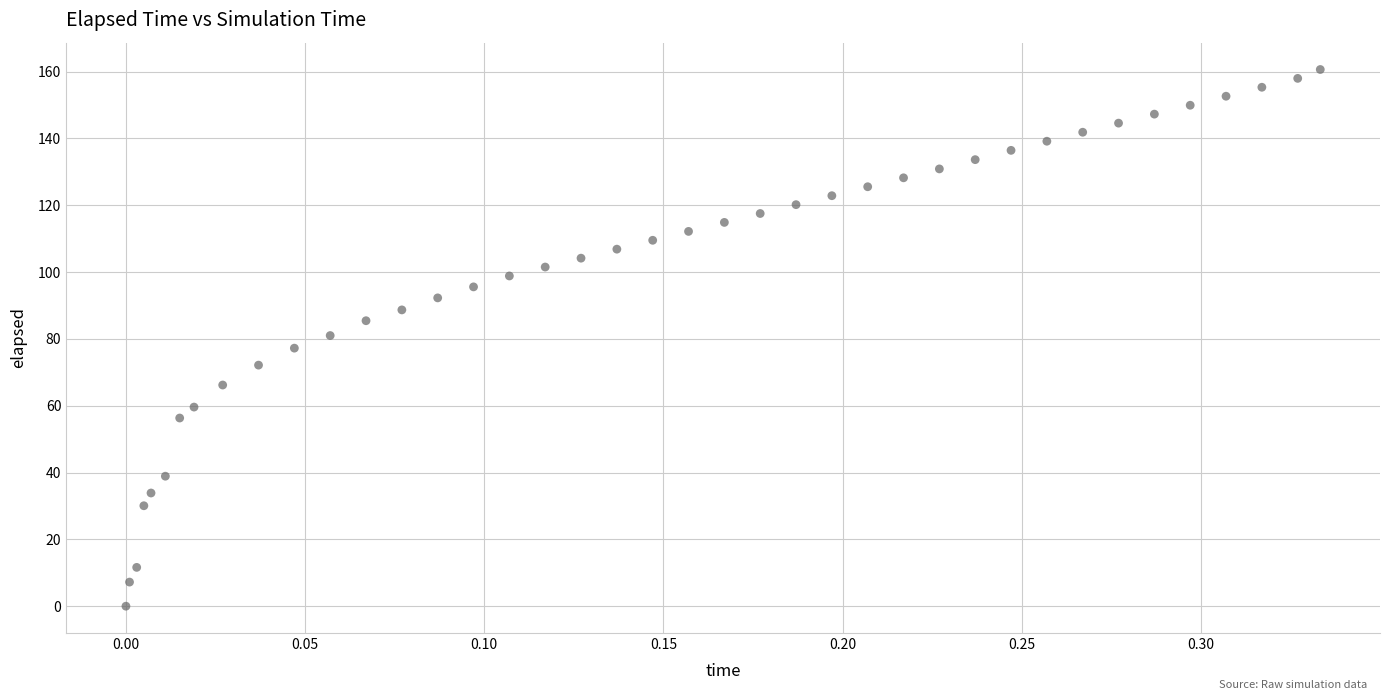

What is the range of X values (max minus min)?

0.3